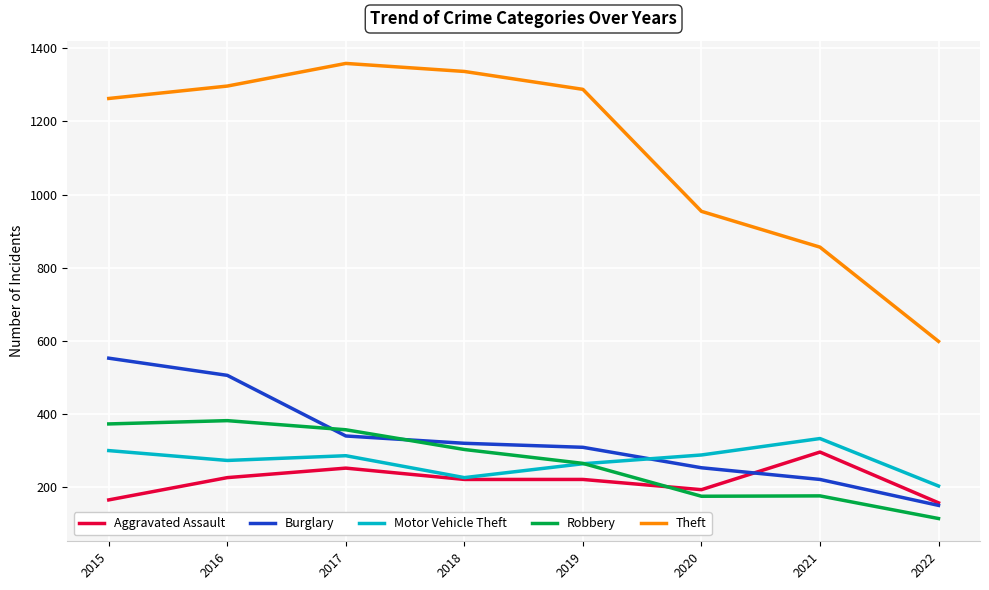

Which series has the largest total across all categories?

Theft